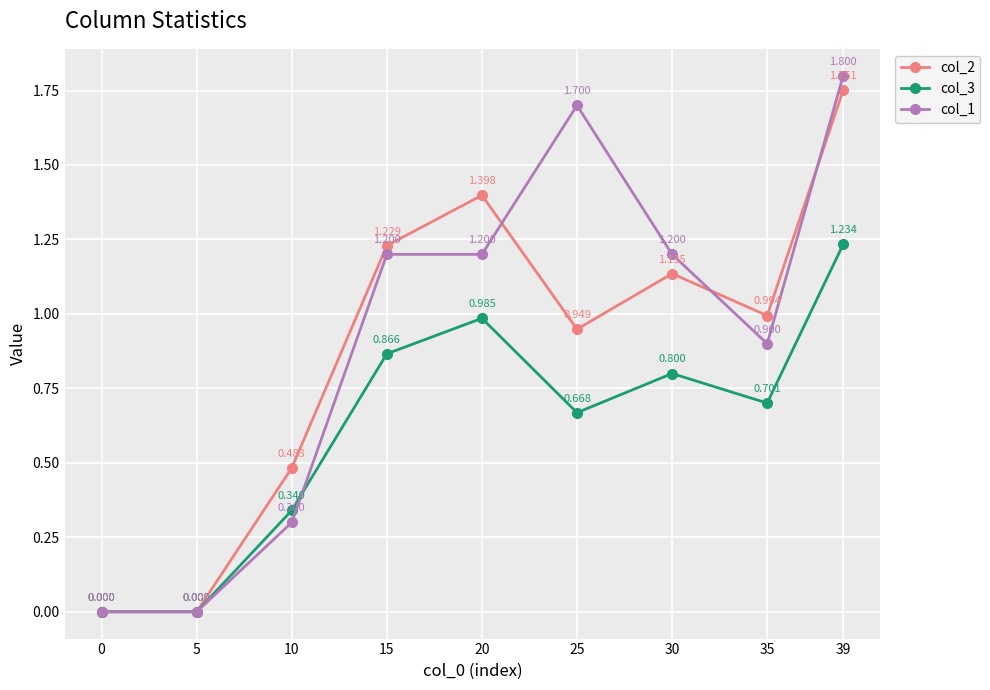

List the series in order of their peak value, lowest first.

col_3, col_2, col_1